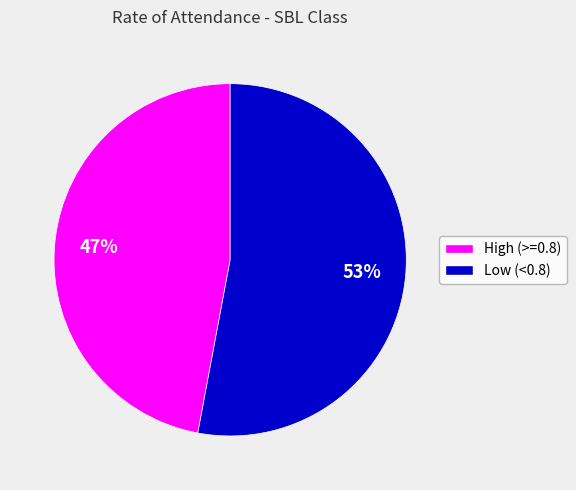

Count the number of slices in the pie.

2